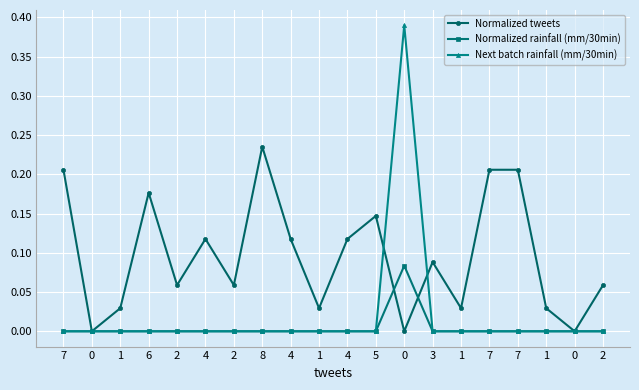

At how many categories does at least one series exceed 0?

18